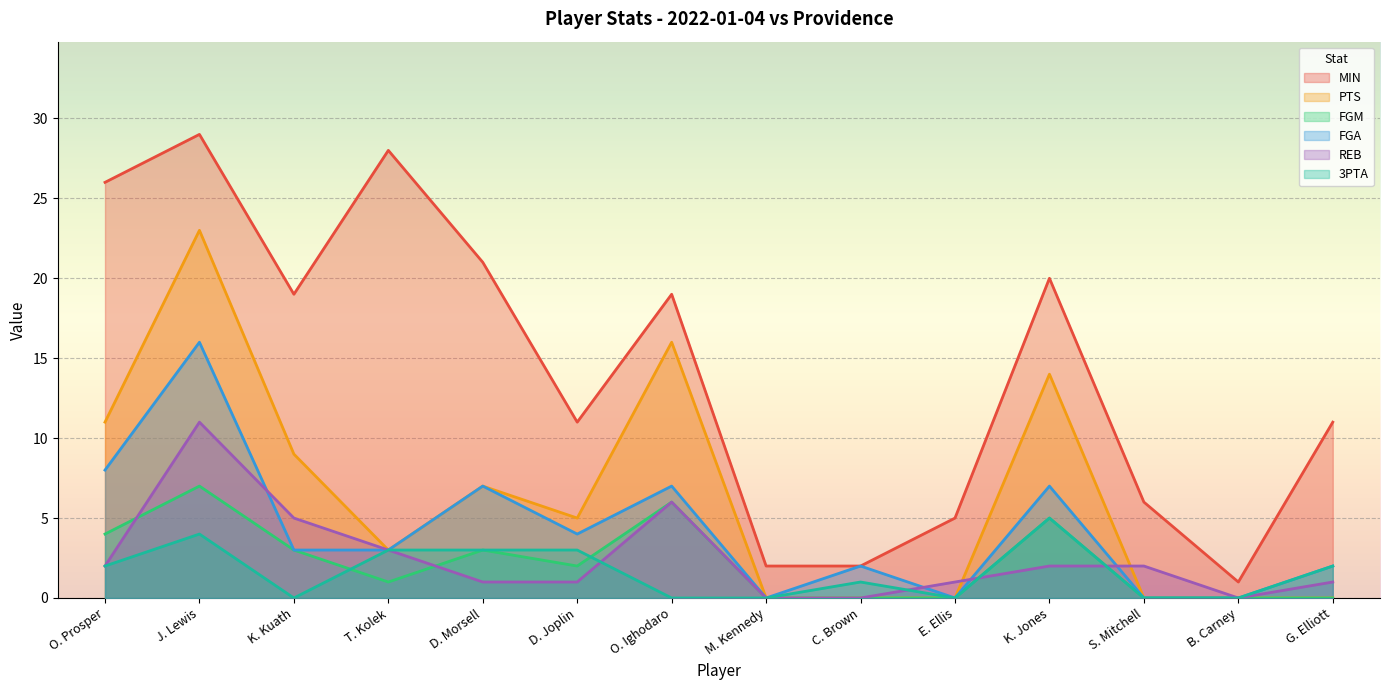

True or false: PTS and FGM intersect in this chart.

False